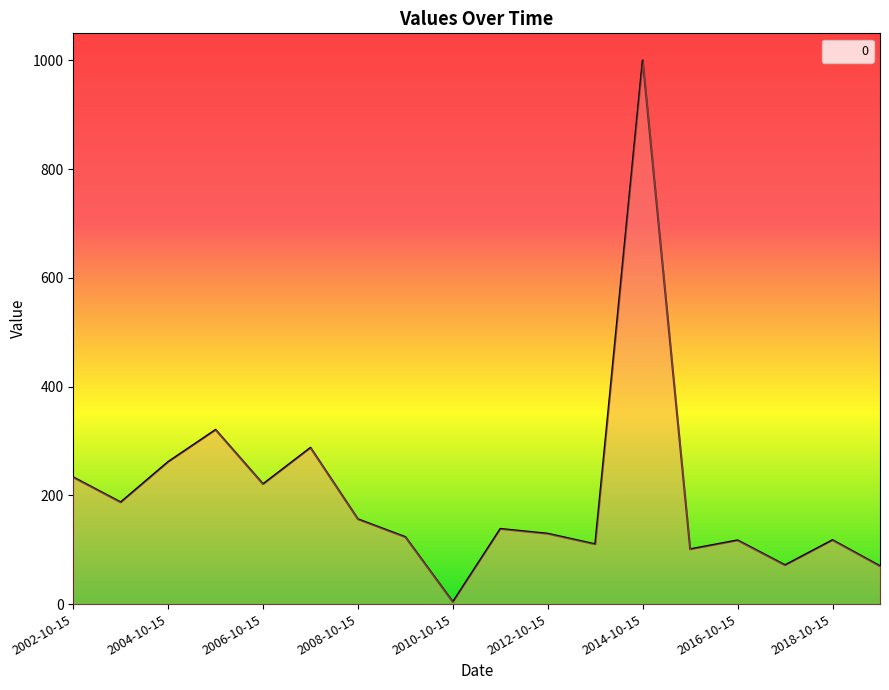

Does the chart display data point markers on the line(s)?

No